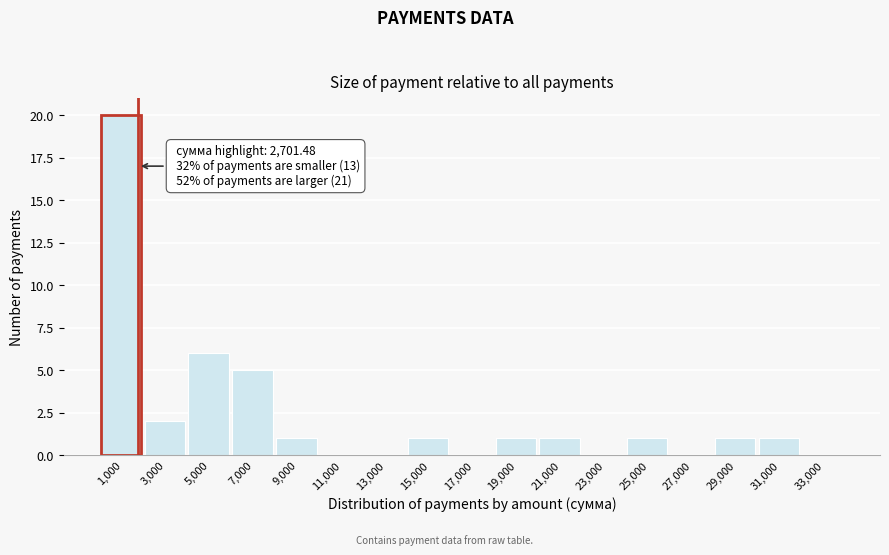

Reading left to right, transcribe all the data shown in this chart.

1,000=20	3,000=2	5,000=6	7,000=5	9,000=1	11,000=0	13,000=0	15,000=1	17,000=0	19,000=1	21,000=1	23,000=0	25,000=1	27,000=0	29,000=1	31,000=1	33,000=0